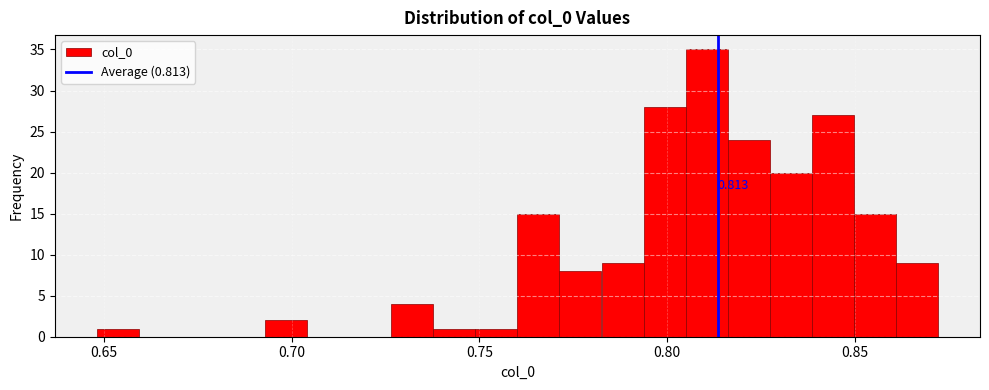

Around what value on the x-axis is the tallest bar? Give the approximate position of its centre, as read against the axis.

0.810